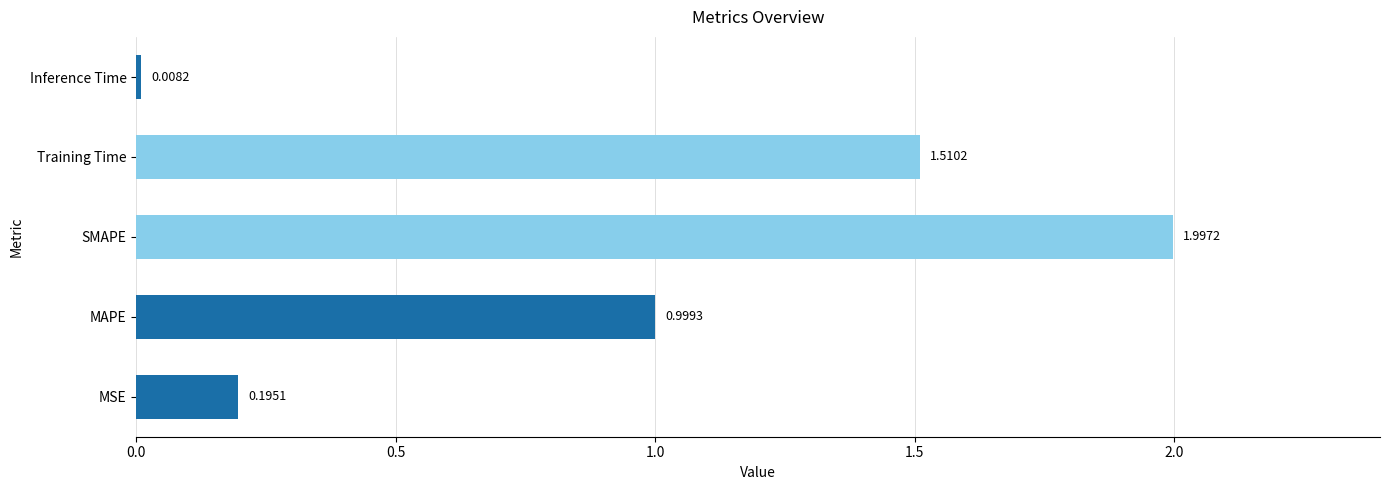

At which category does the chart reach its peak across all series?

SMAPE